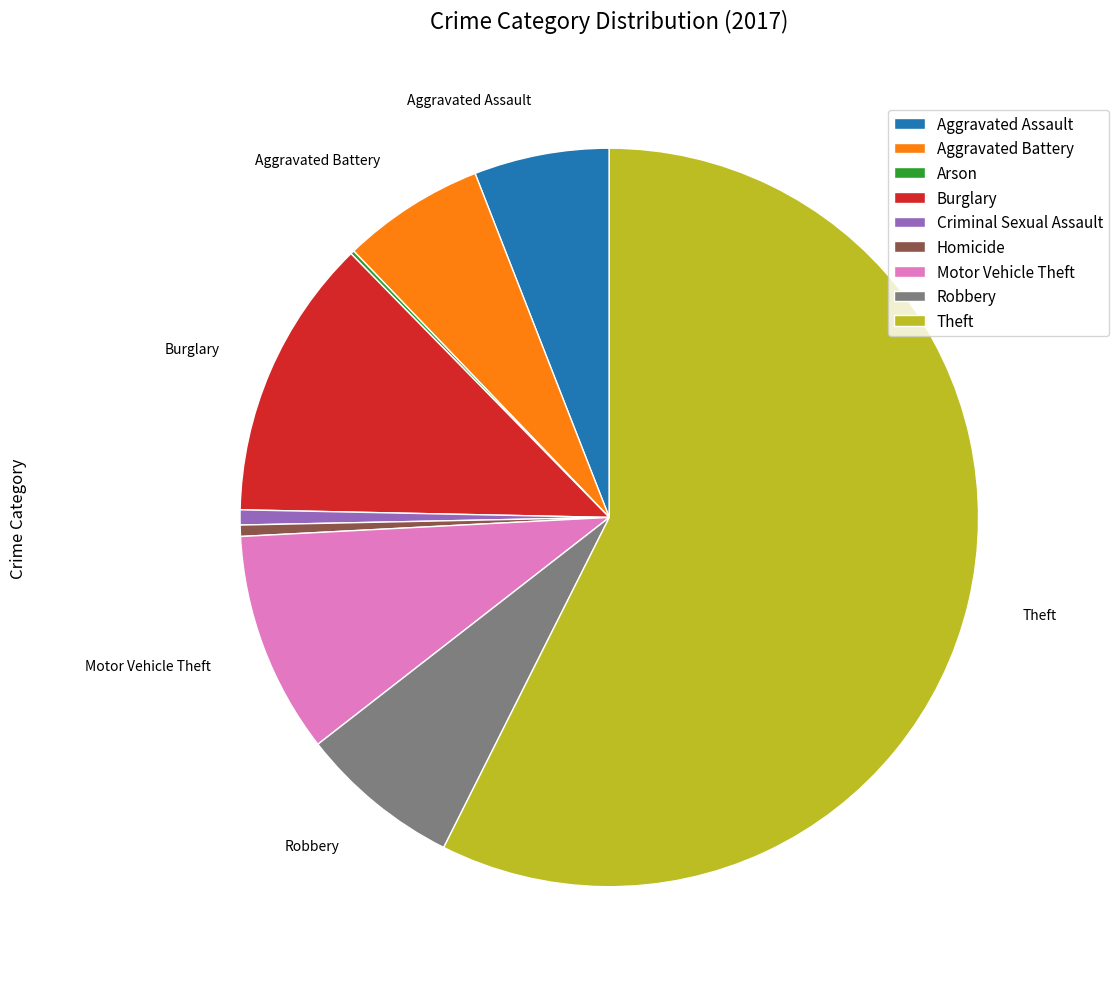

Approximately how many times larger is the value at Robbery compared to Aggravated Assault?

1.2